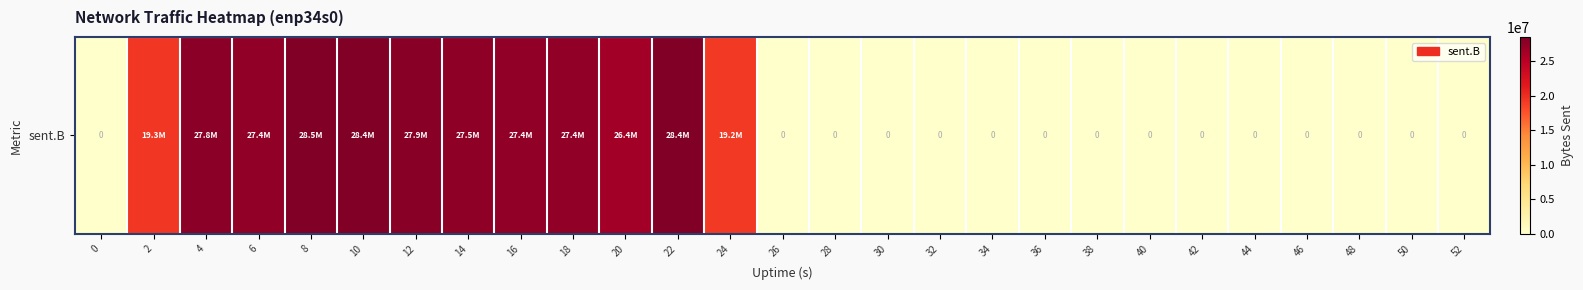

List the labels in order of value, smallest first.

0, 26, 28, 30, 32, 34, 36, 38, 40, 42, 44, 46, 48, 50, 52, 24, 2, 20, 6, 16, 18, 14, 4, 12, 22, 10, 8